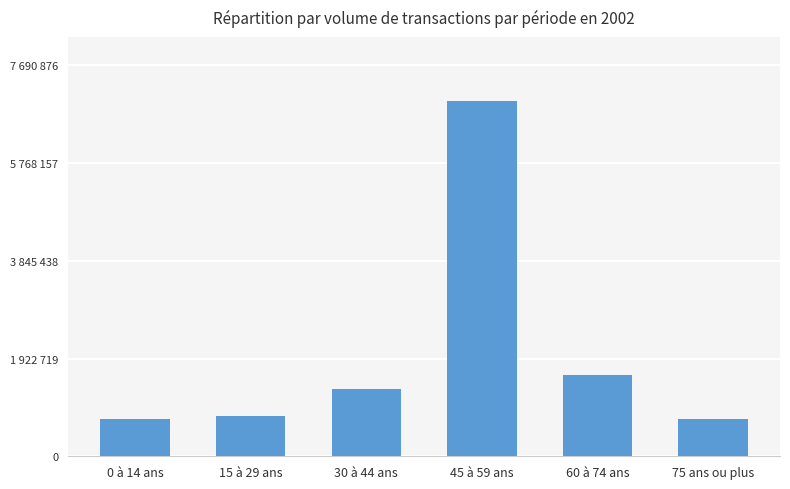

Does the chart contain any negative values?

No